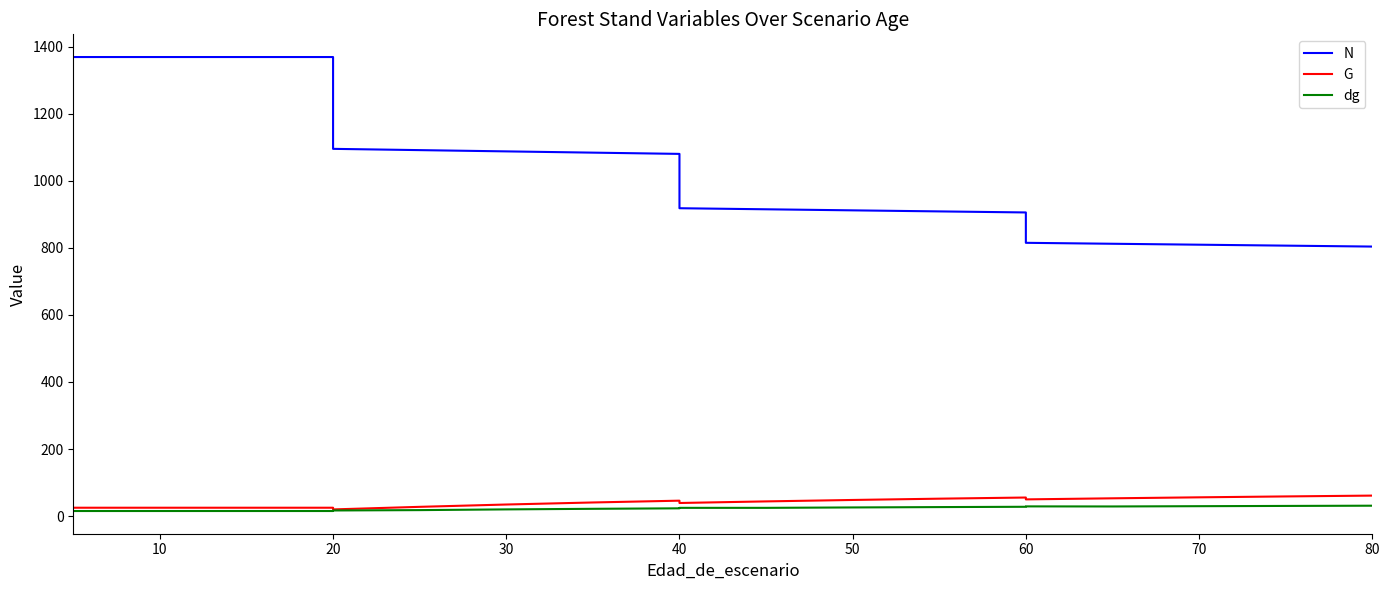

How many lines are shown in the chart?

3